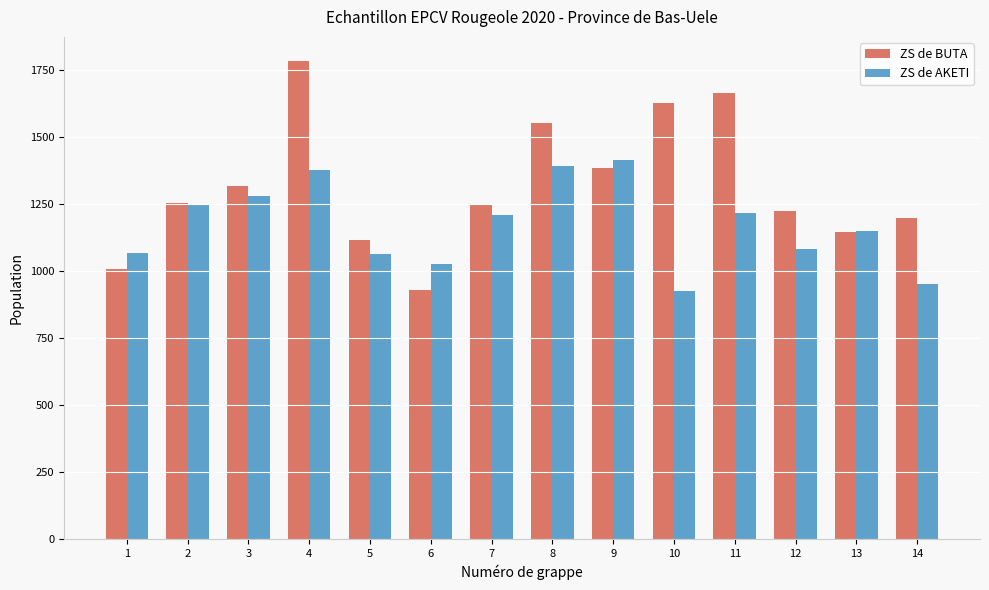

At which label does ZS de AKETI reach its peak?

9